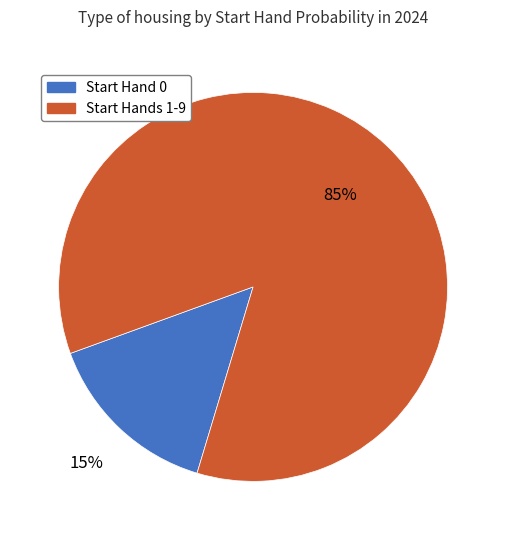

To the nearest percent, what is the average slice percentage?

50%